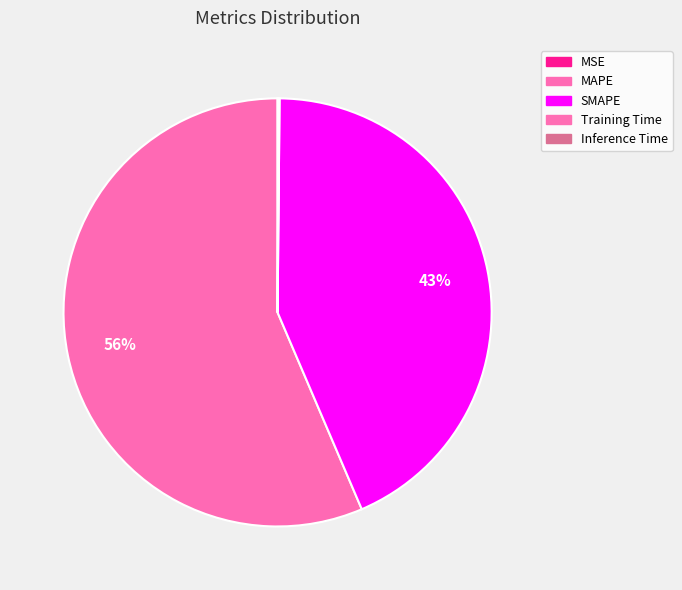

How much of the chart is everything except MAPE?

43.6%